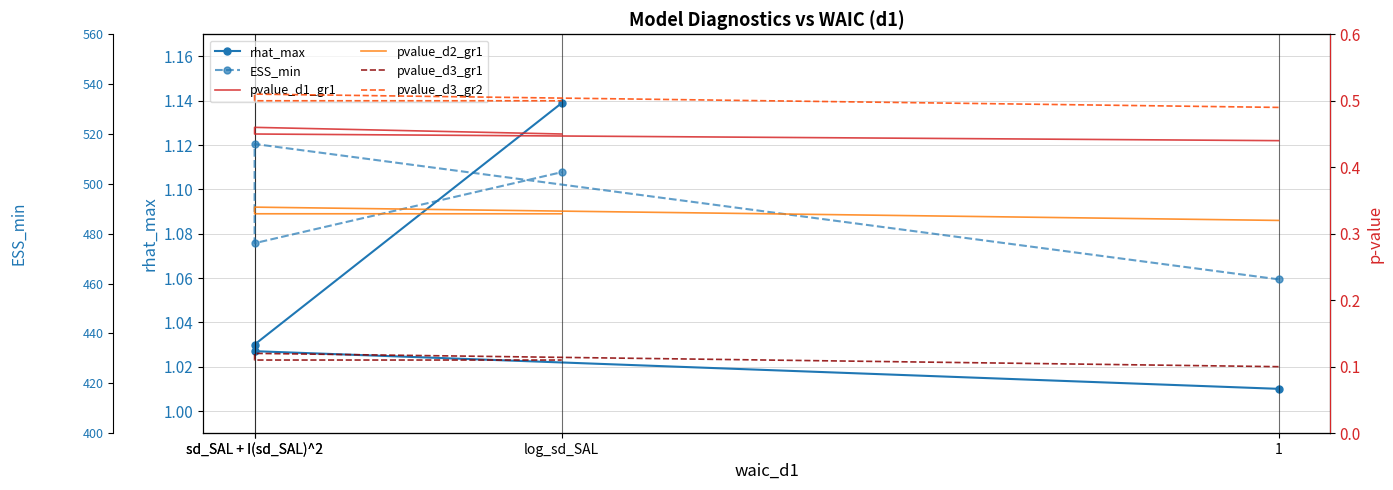

At which label does pvalue_d3_gr1 reach its peak?

sd_SAL + I(sd_SAL)^2